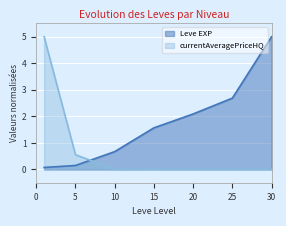

How many series are shown in this chart?

2